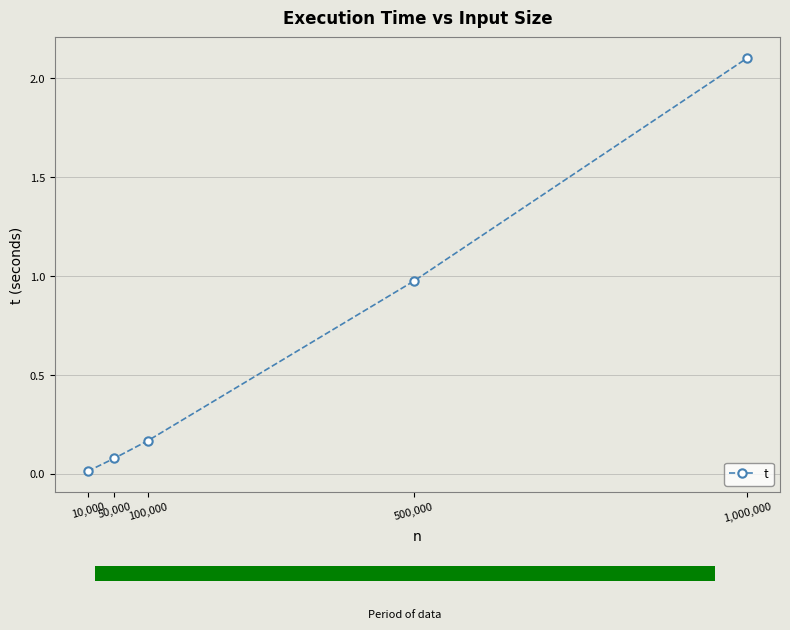

What position from the right is 1,000,000?

1